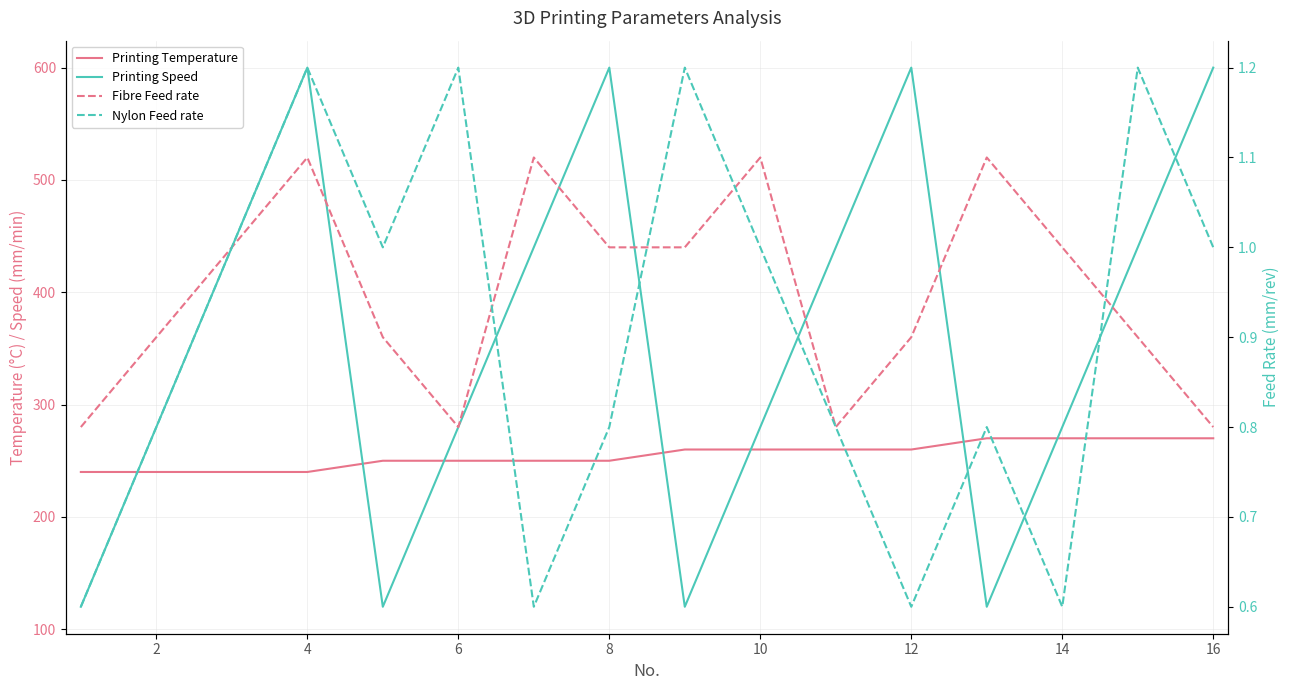

Count the Printing Speed values in the range 280 to 600.

12